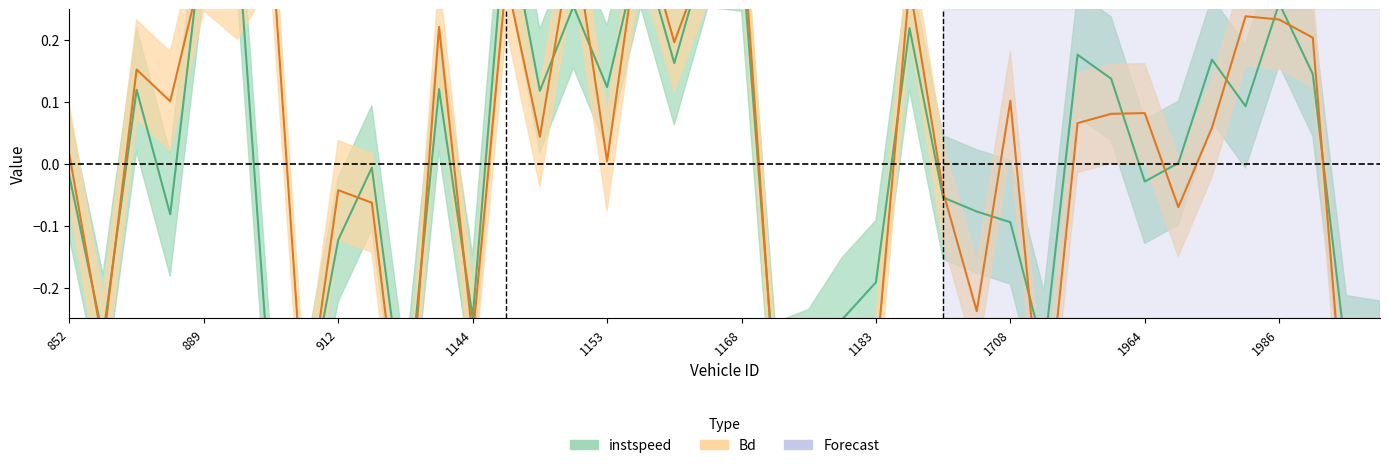

What is the total value across all series at 1974?

0.3